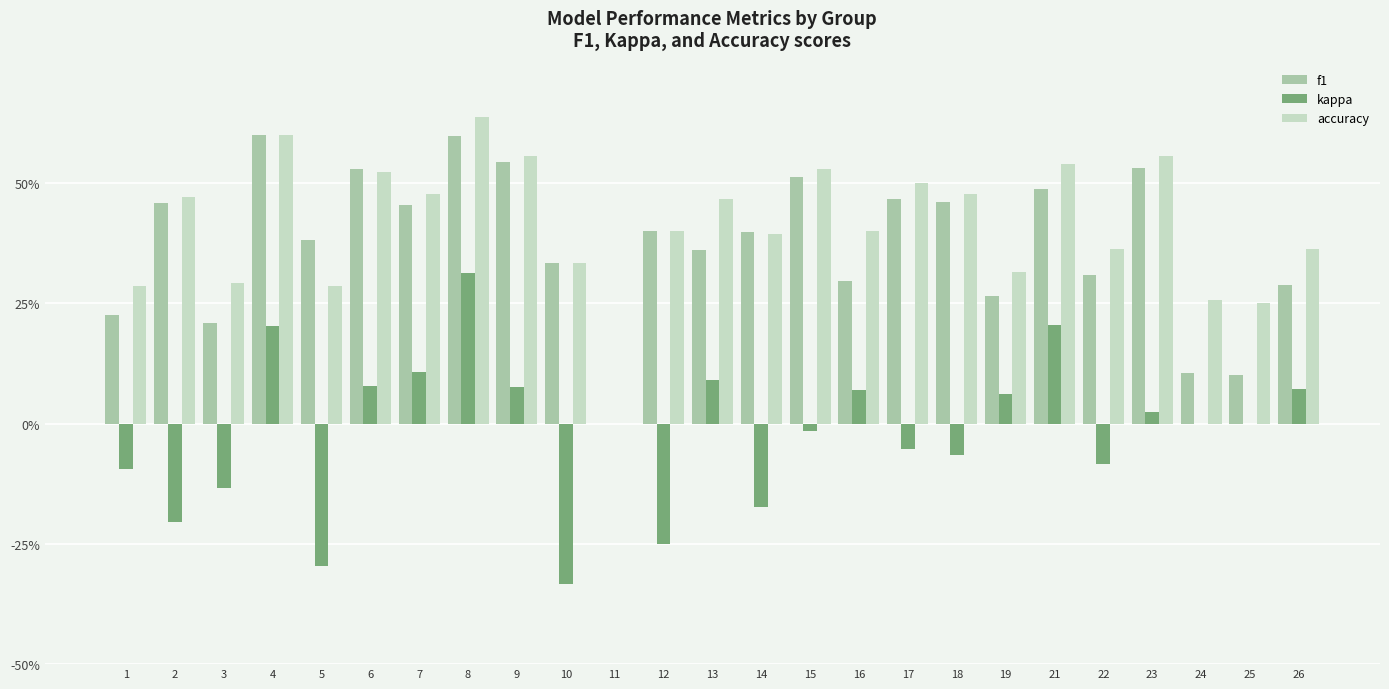

What are all the series names shown in the legend?

f1, kappa, accuracy